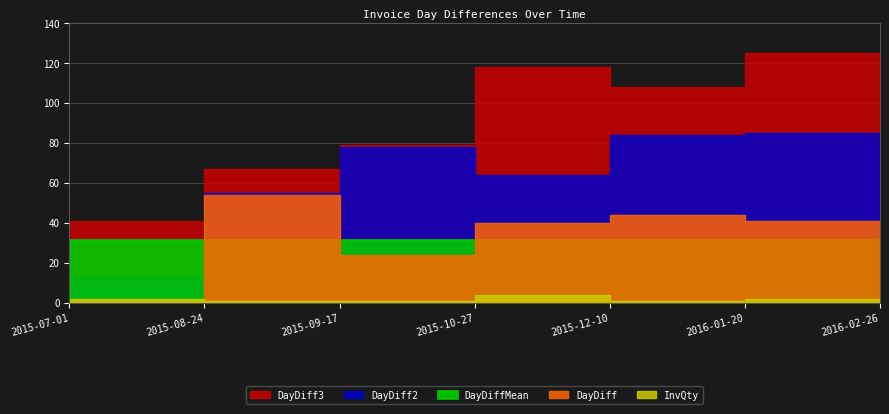

What is the total value across all series at 2015-08-24?

208.2